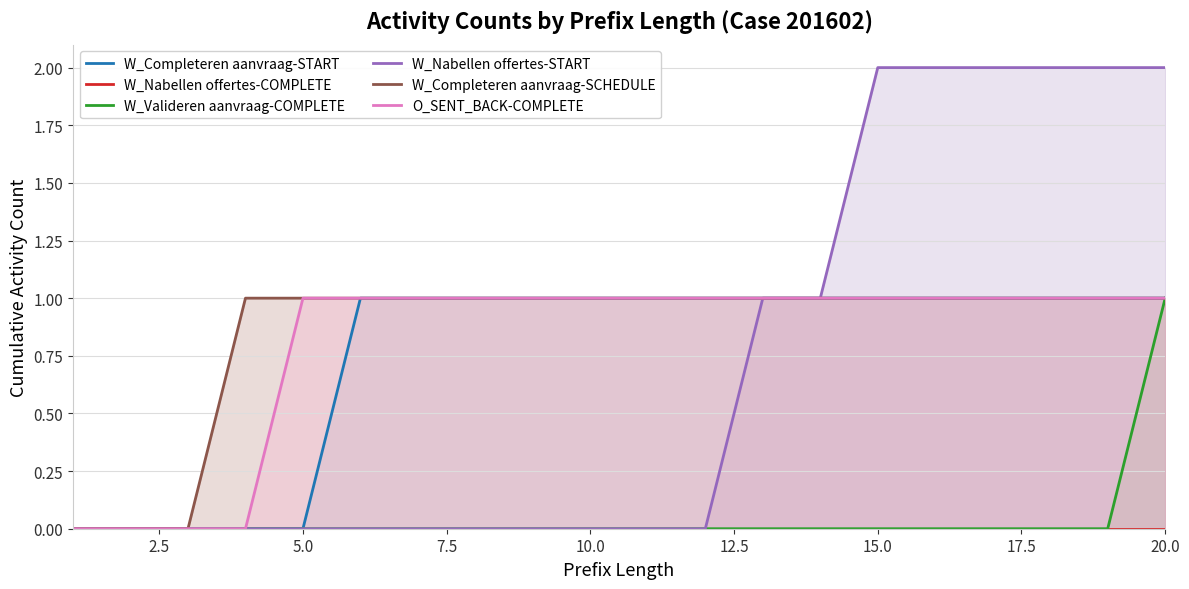

What are all the series names shown in the legend?

W_Completeren aanvraag-START, W_Nabellen offertes-COMPLETE, W_Valideren aanvraag-COMPLETE, W_Nabellen offertes-START, W_Completeren aanvraag-SCHEDULE, O_SENT_BACK-COMPLETE